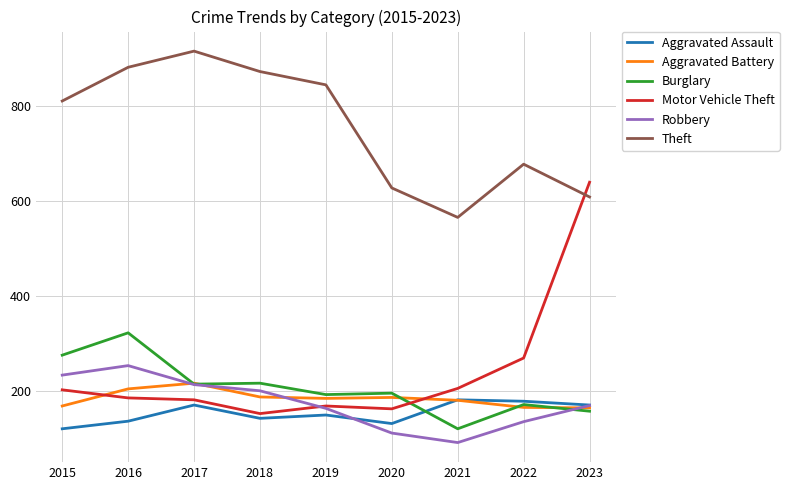

Which series changed the most between 2022 and 2023?

Motor Vehicle Theft